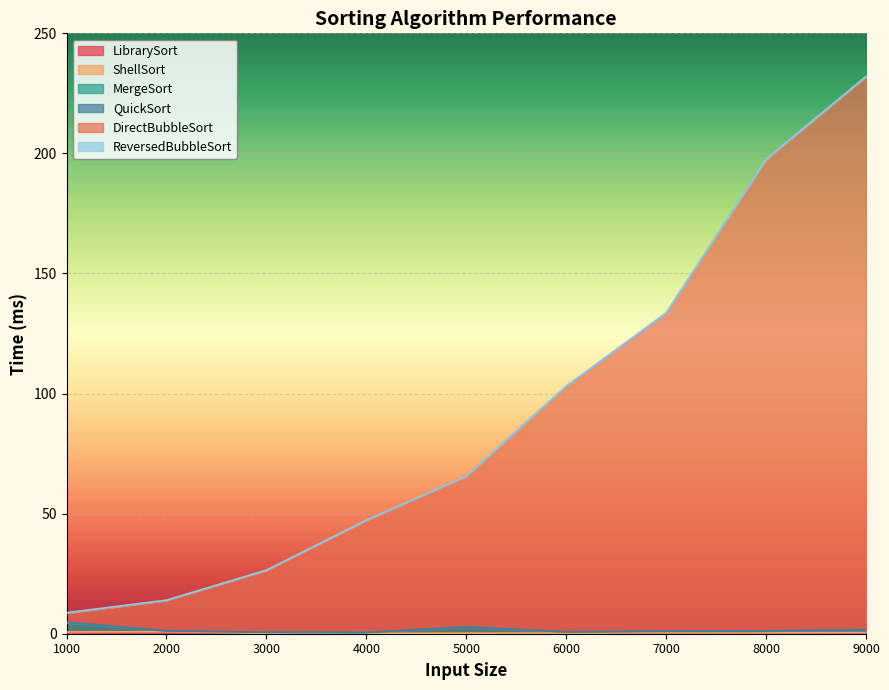

At which category is the sum across all series the highest?

9000